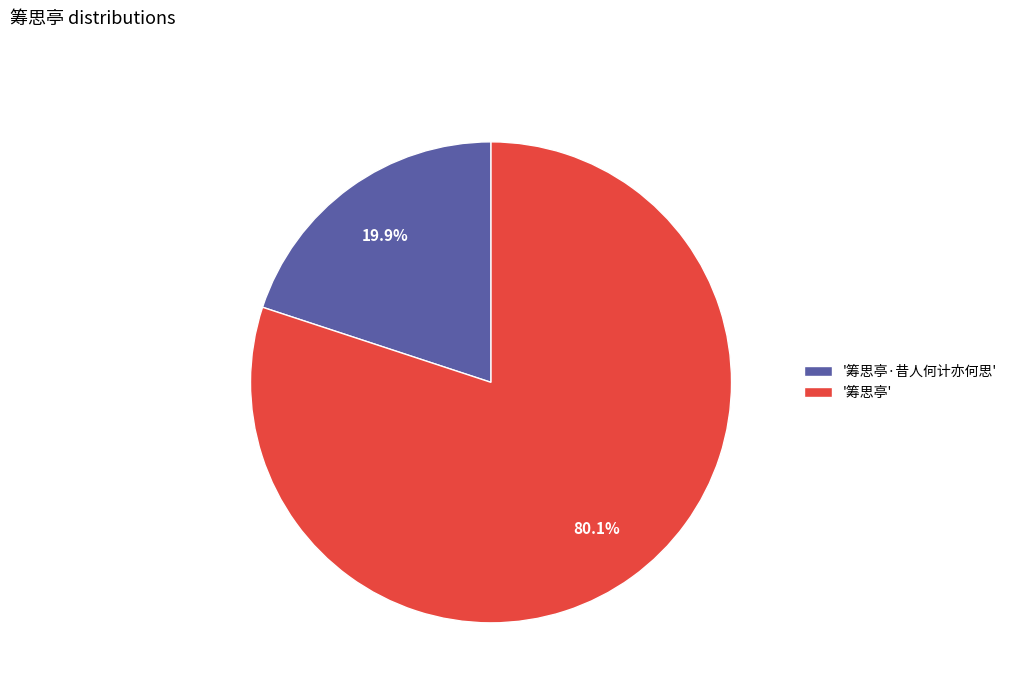

What is the largest slice in the pie chart?

'筹思亭'